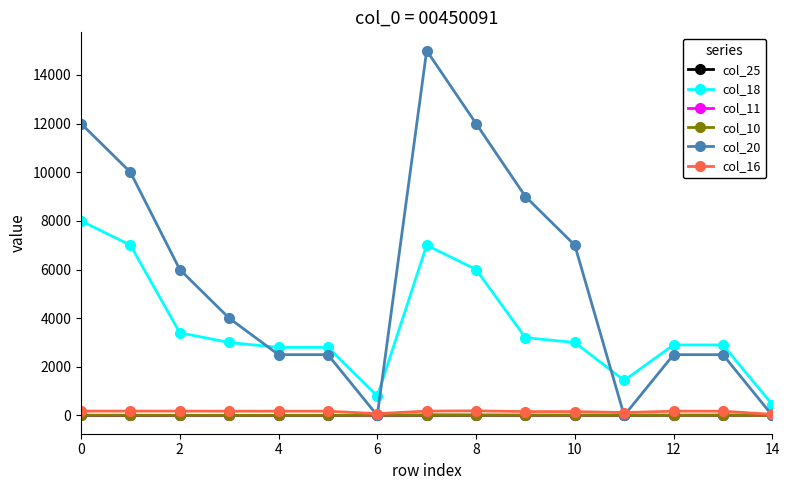

What is the difference between the second highest and second lowest values in the col_10 series?

6